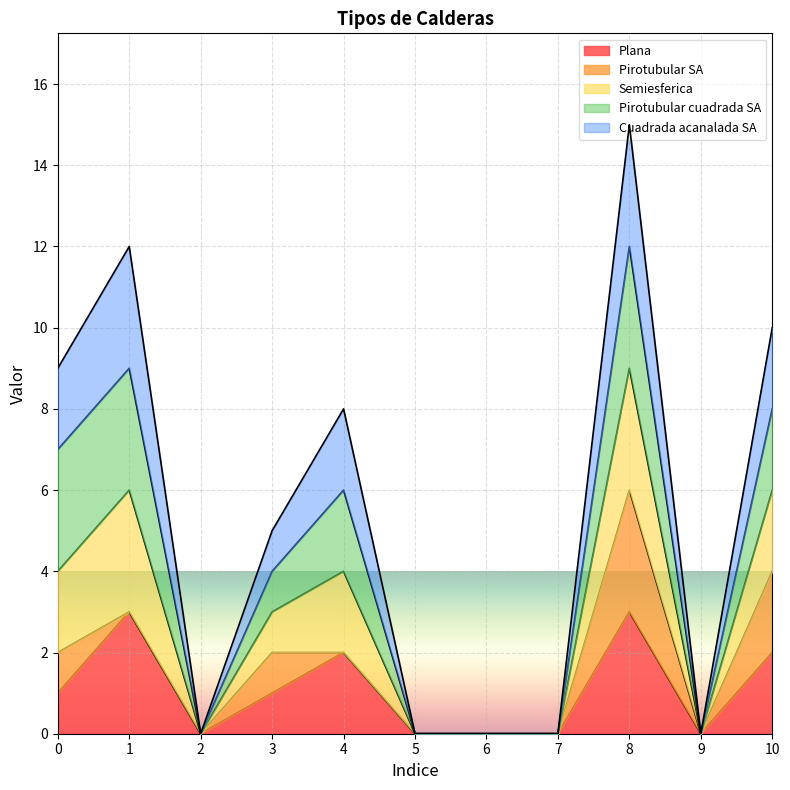

What is the spread (max minus min) of values at 4?

6